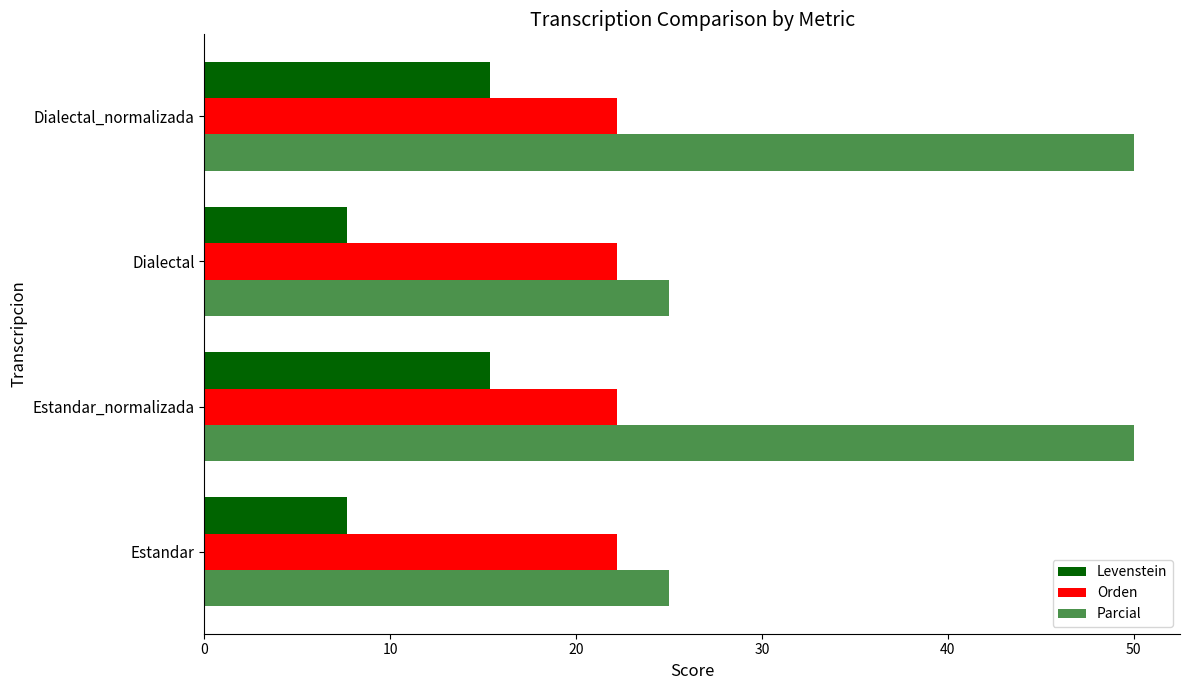

Count the number of data series in this chart.

3